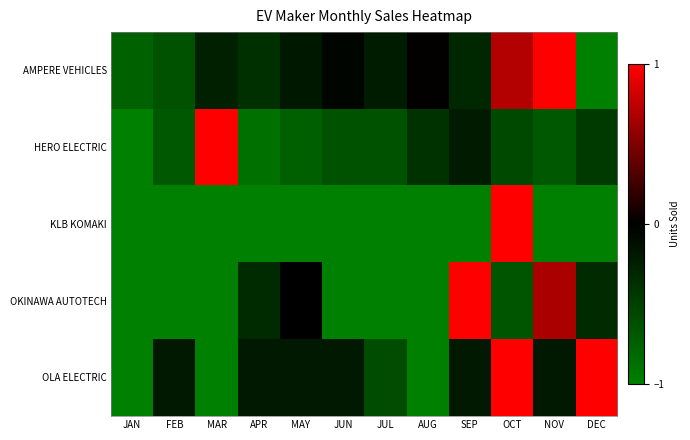

Which series has the largest total across all categories?

AMPERE VEHICLES